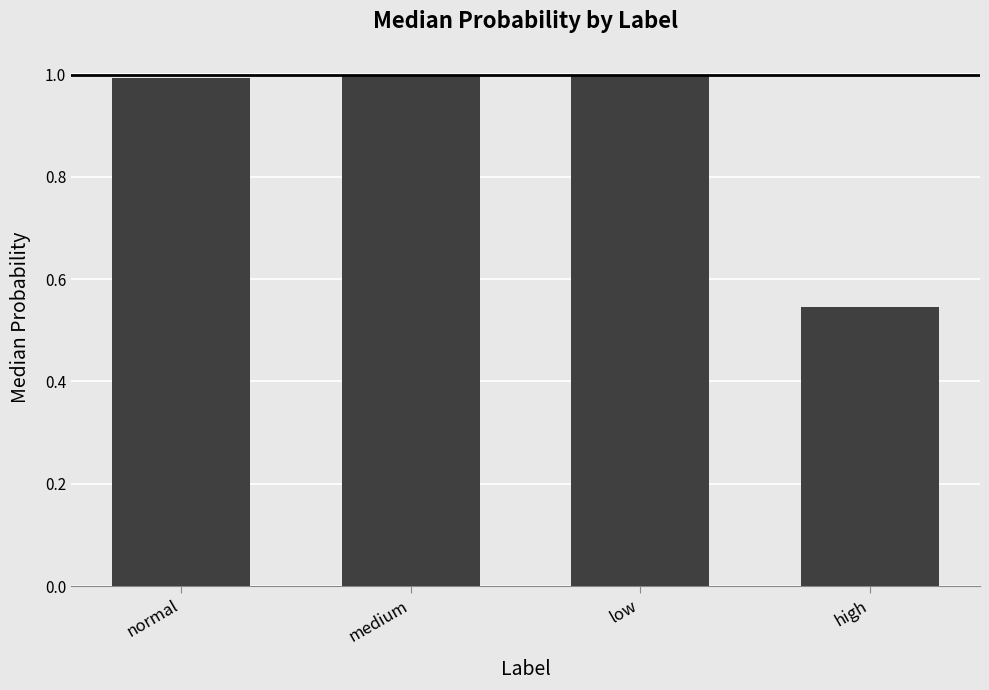

At which category does the chart reach its minimum across all series?

high